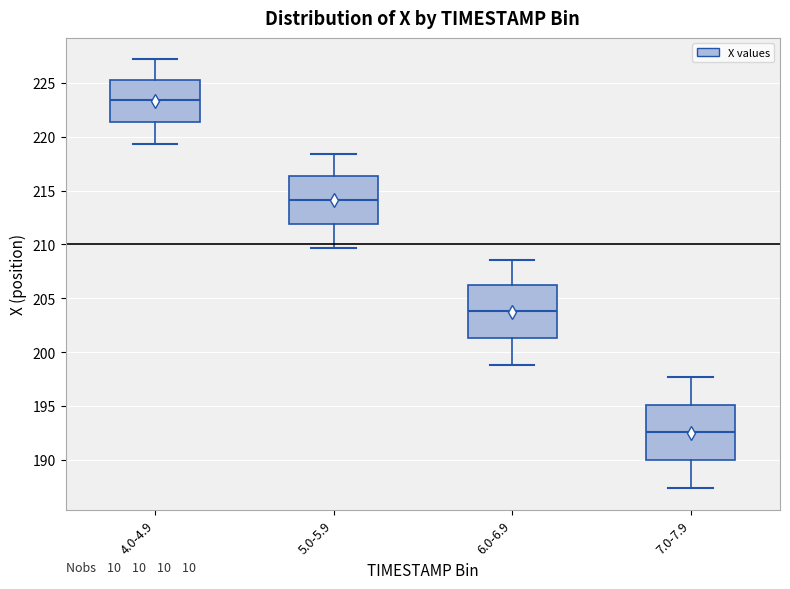

Which box has the lowest median line?

7.0-7.9